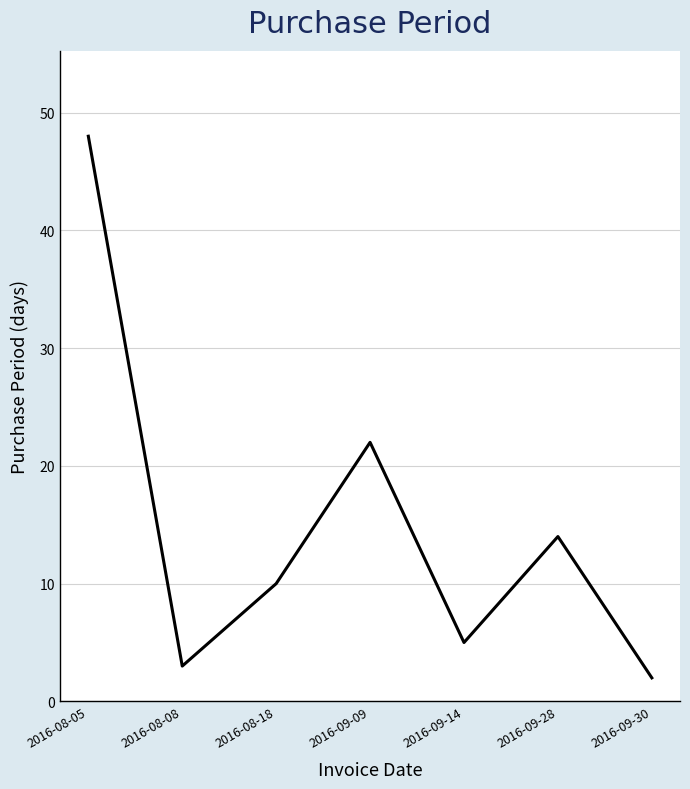

How many distinct data groups are displayed?

1